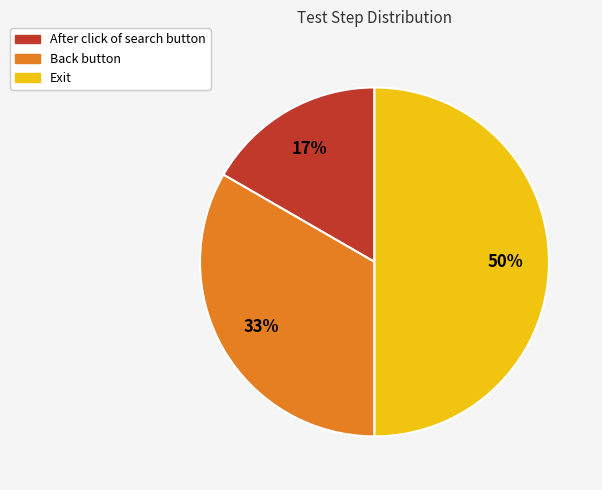

What percentage is the Back button slice, to the nearest percent?

33%